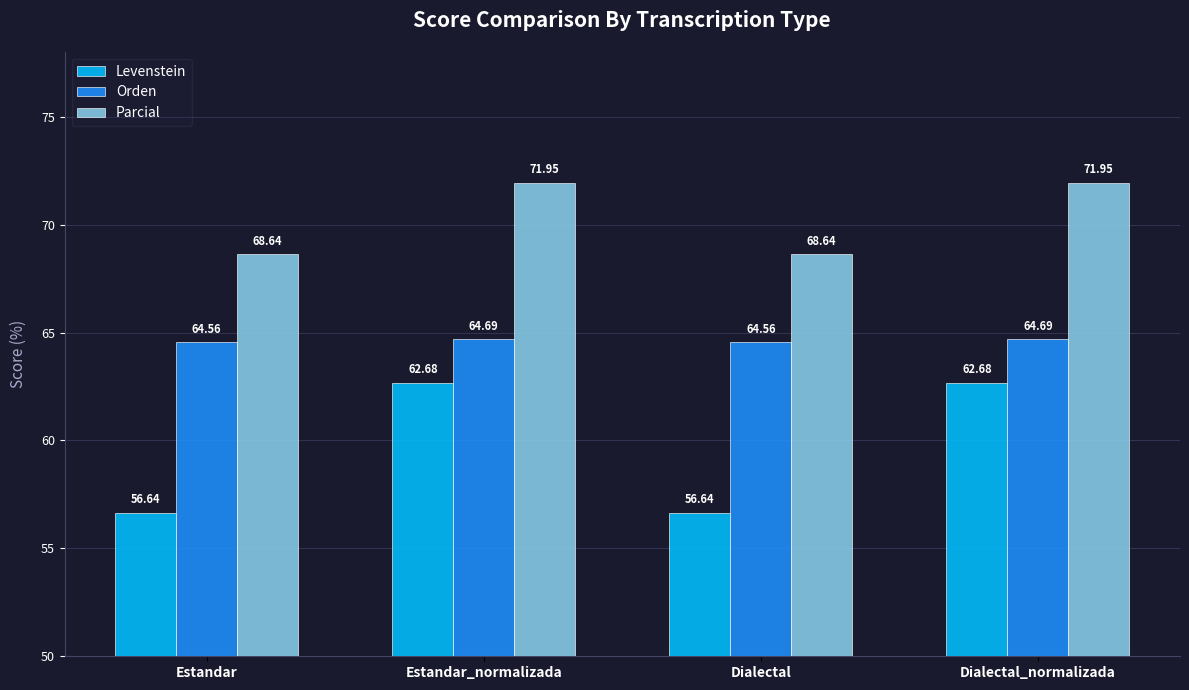

What is the minimum value for Orden?

64.6